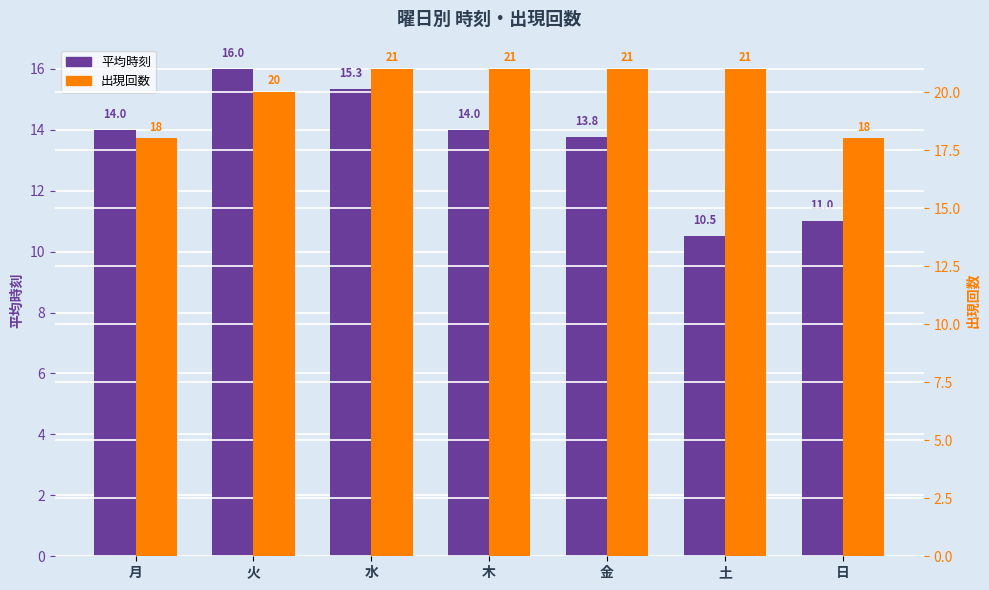

What is the sum of the 平均時刻 values at 日 and 火?

27.0